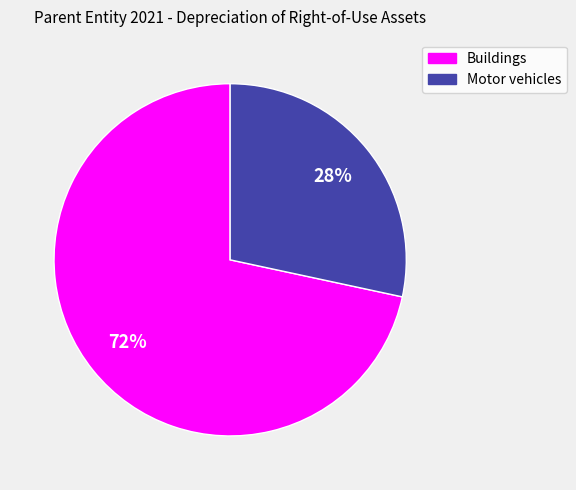

Which category has the biggest portion of the pie?

Buildings